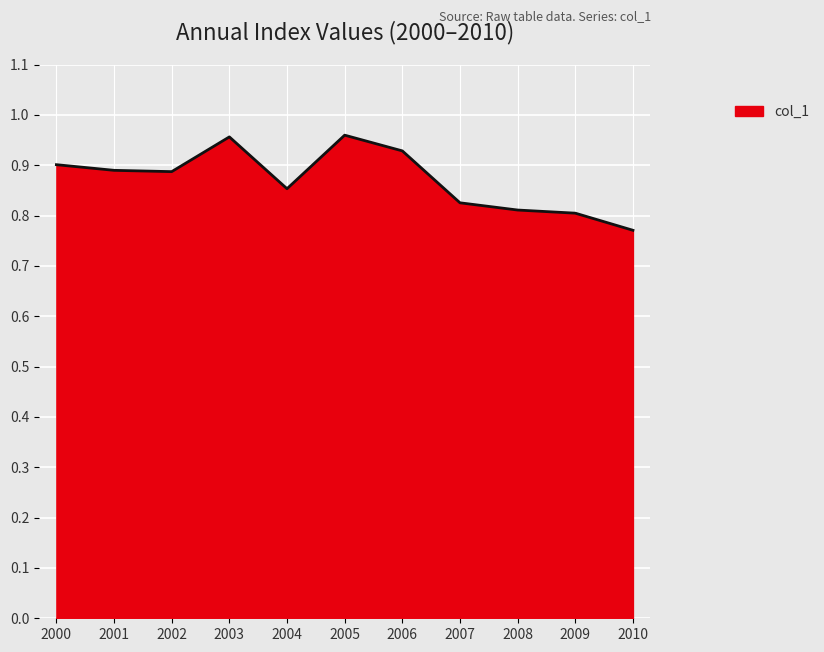

What is the change in value from 2004 to 2005?

+0.1